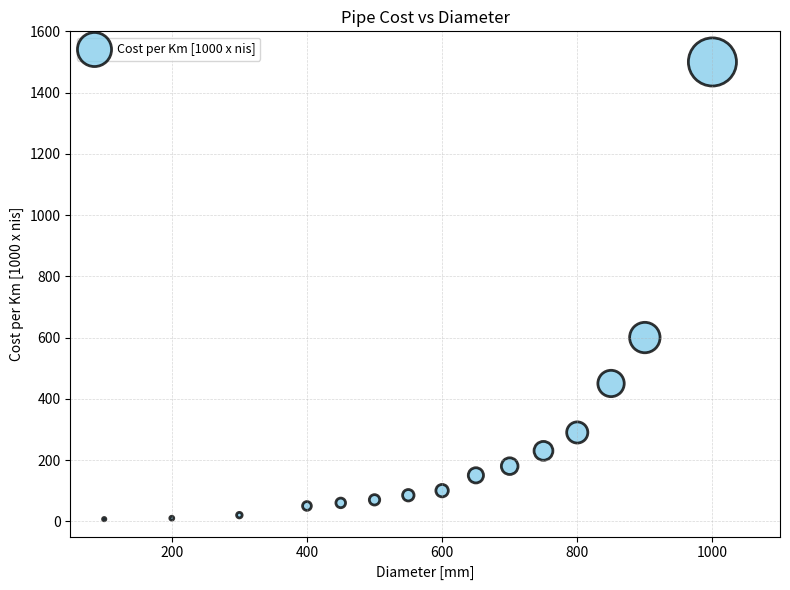

What is the range of X values (max minus min)?

900